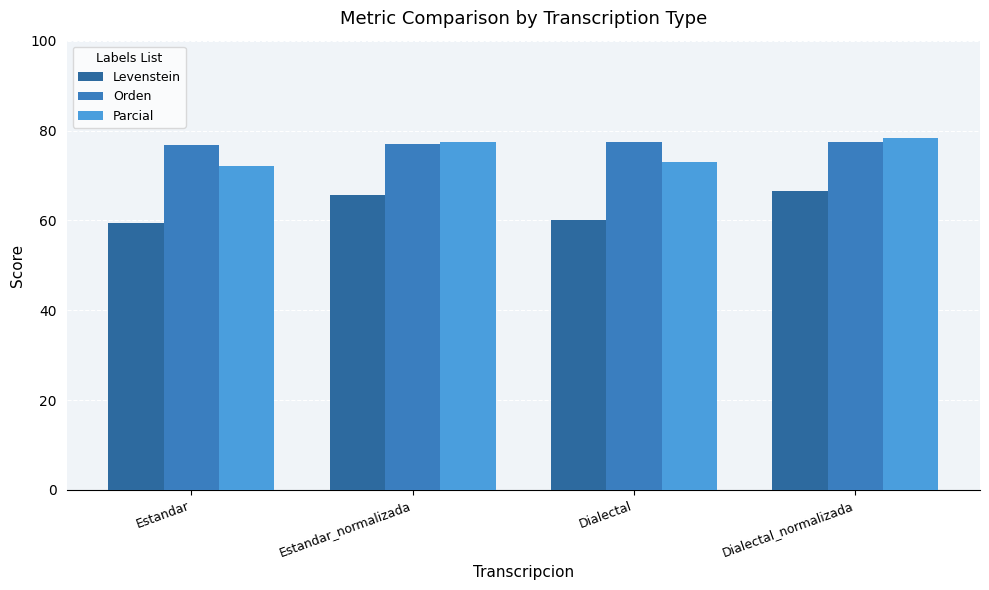

What is the difference between the second highest and minimum values in the Orden series?

0.5